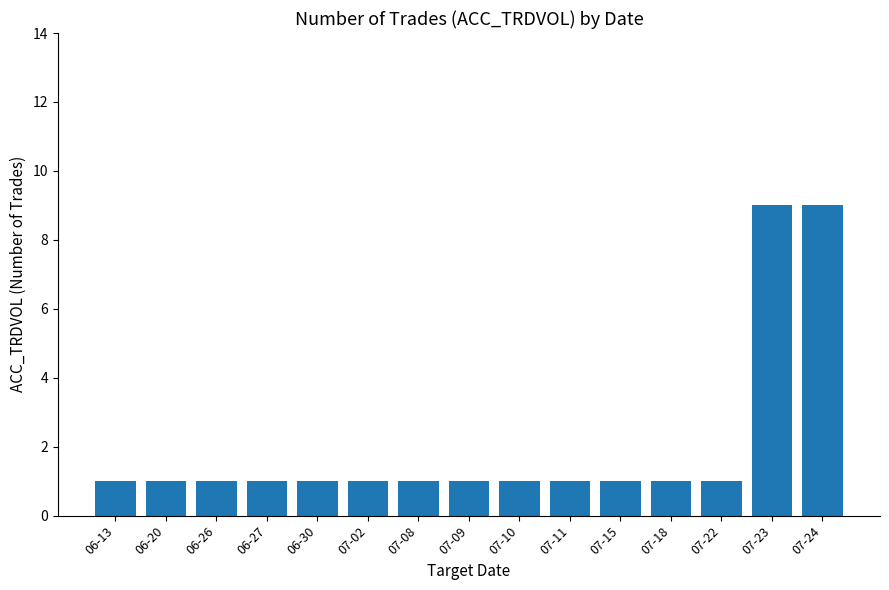

What is the value of the 2nd bar from the left?

1